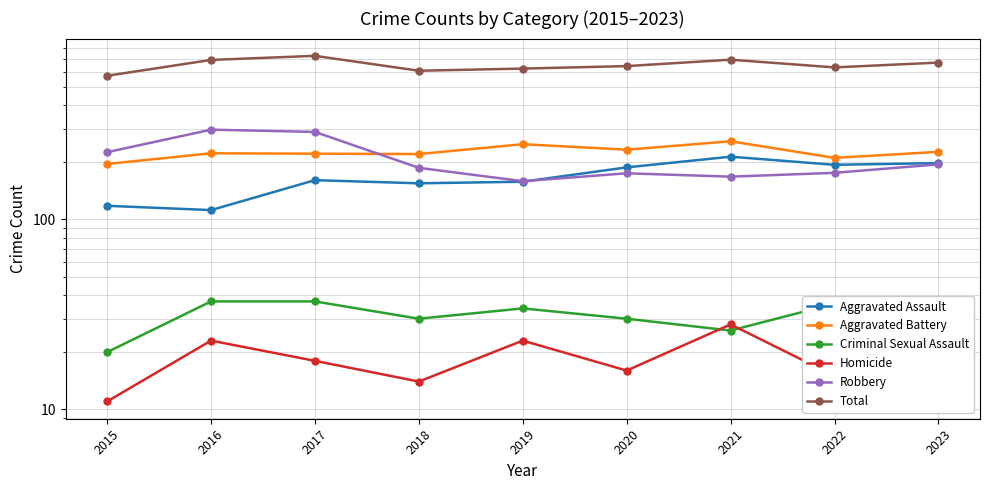

What is the difference between the maximum and minimum values in the Homicide series?

17